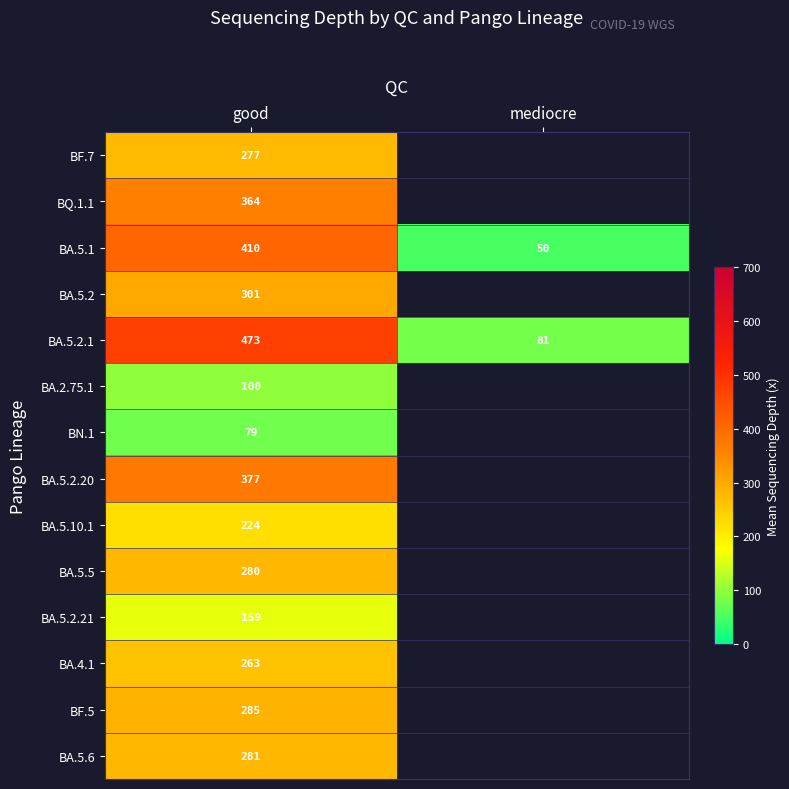

At how many categories does at least one series exceed 156?

1